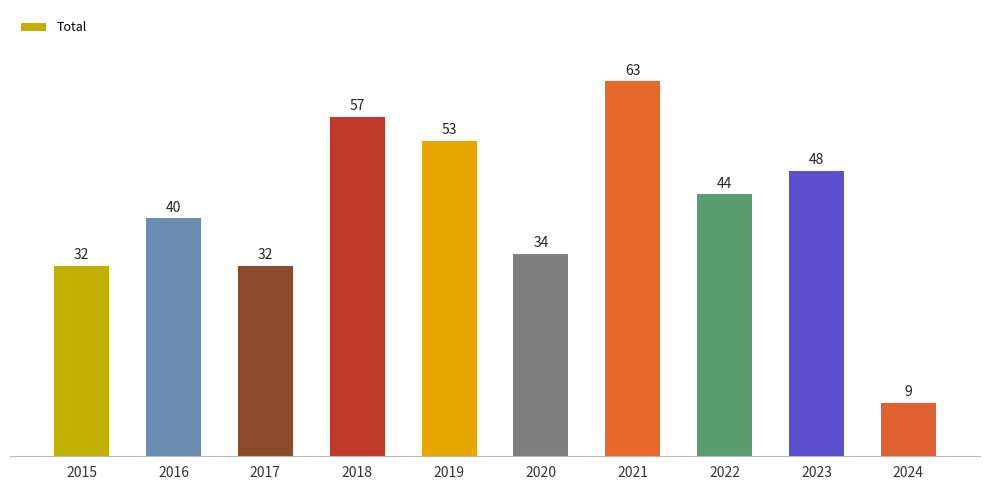

Does the chart contain stacked bars?

No